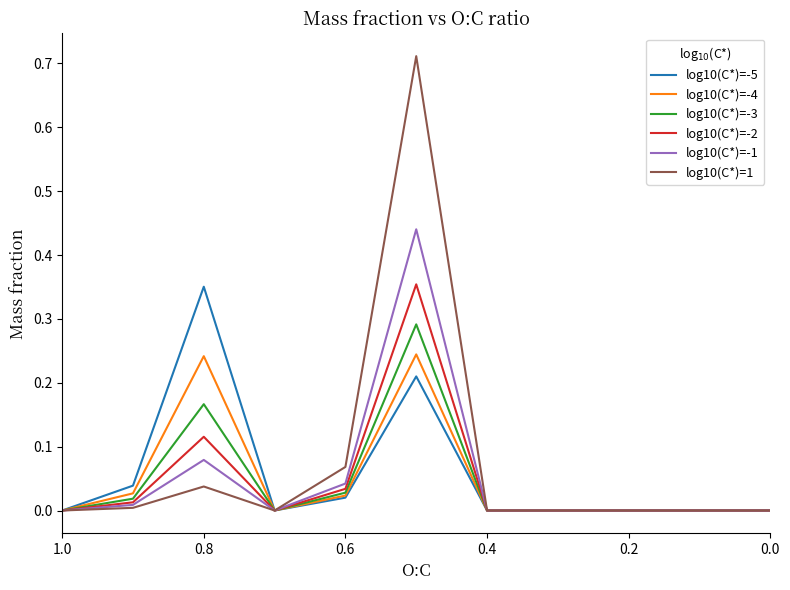

The value of log10(C*)=-4 at 9 is 0.1. True or false?

False